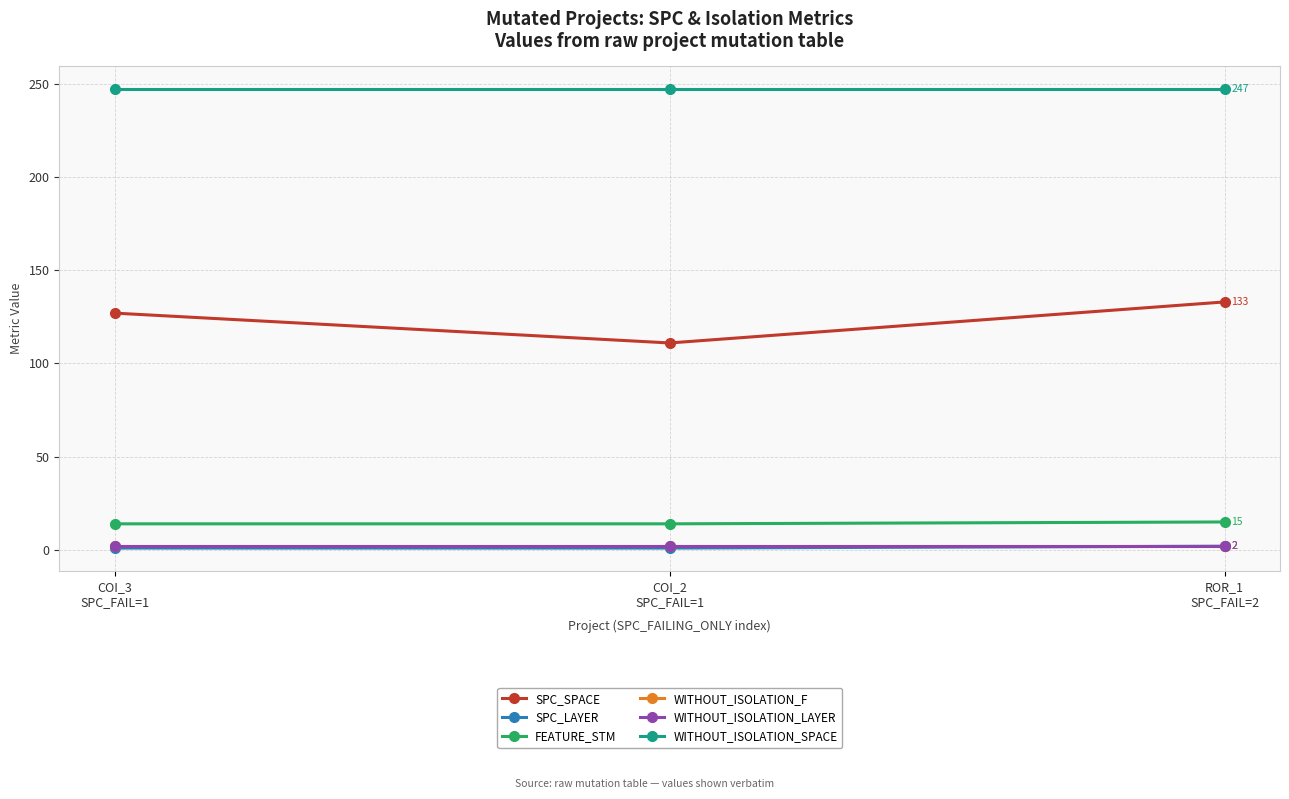

What is the difference between the FEATURE_STM values at ROR_1
SPC_FAIL=2 and COI_3
SPC_FAIL=1?

1